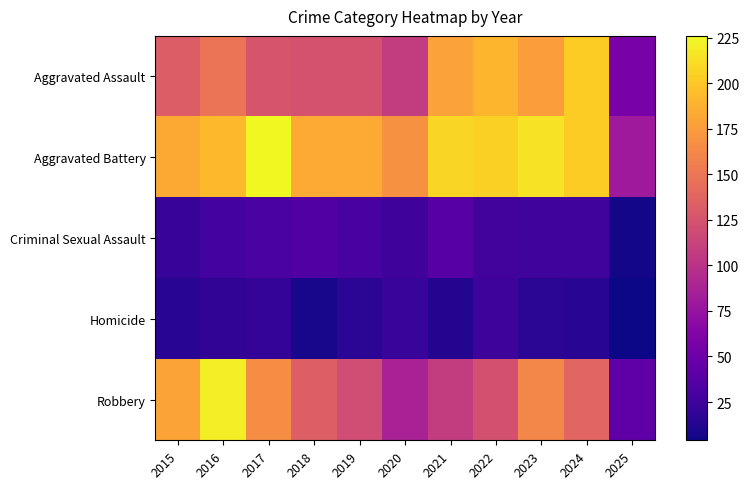

What is the minimum value shown in the chart?

4